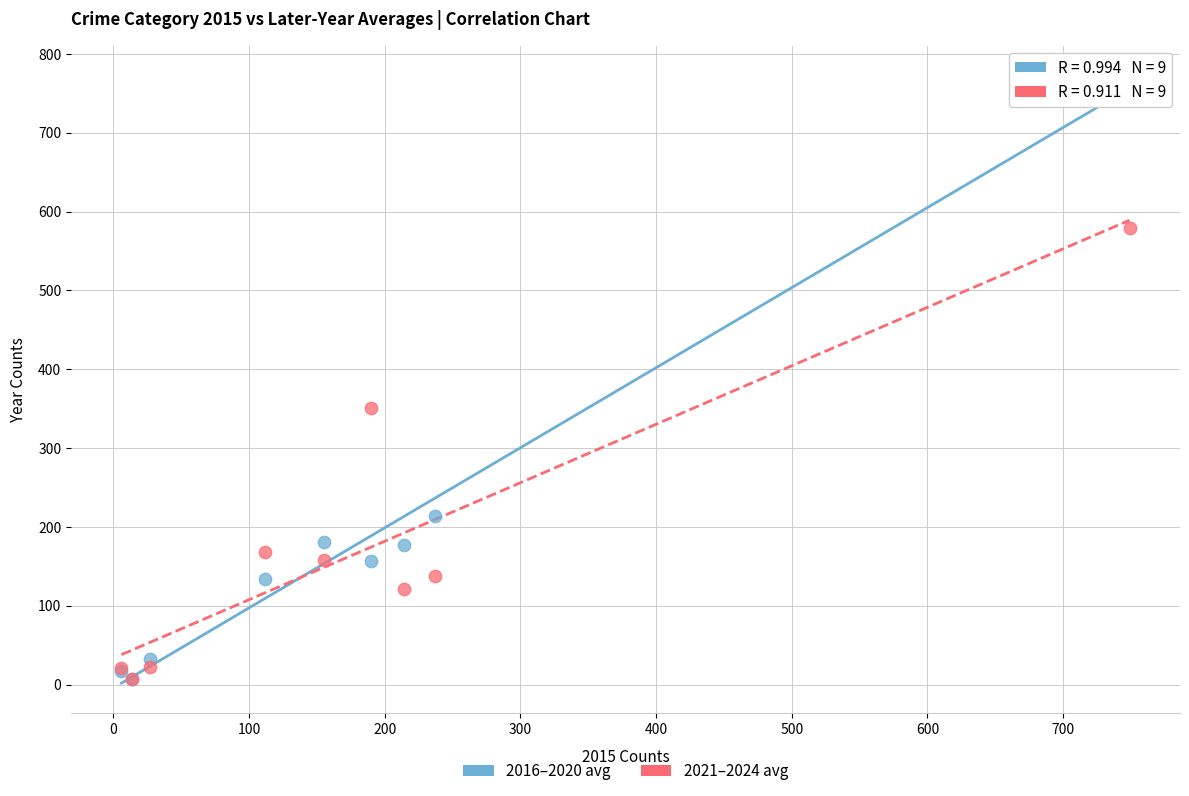

Across all series, what Y value is closest to 389?

351.0